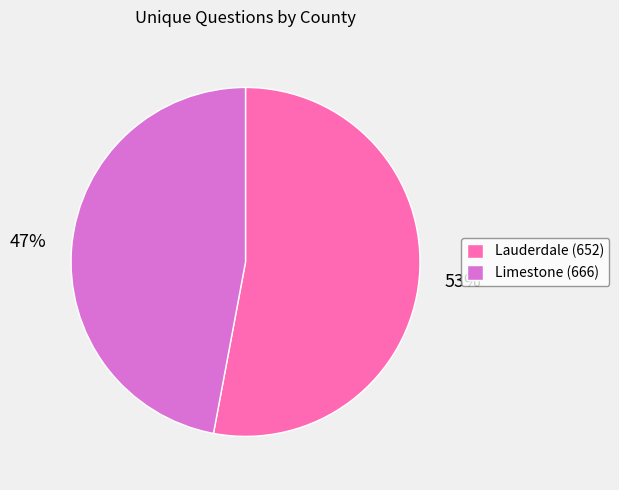

What is the ratio of the value at Limestone (666) to the value at Lauderdale (652)?

0.9